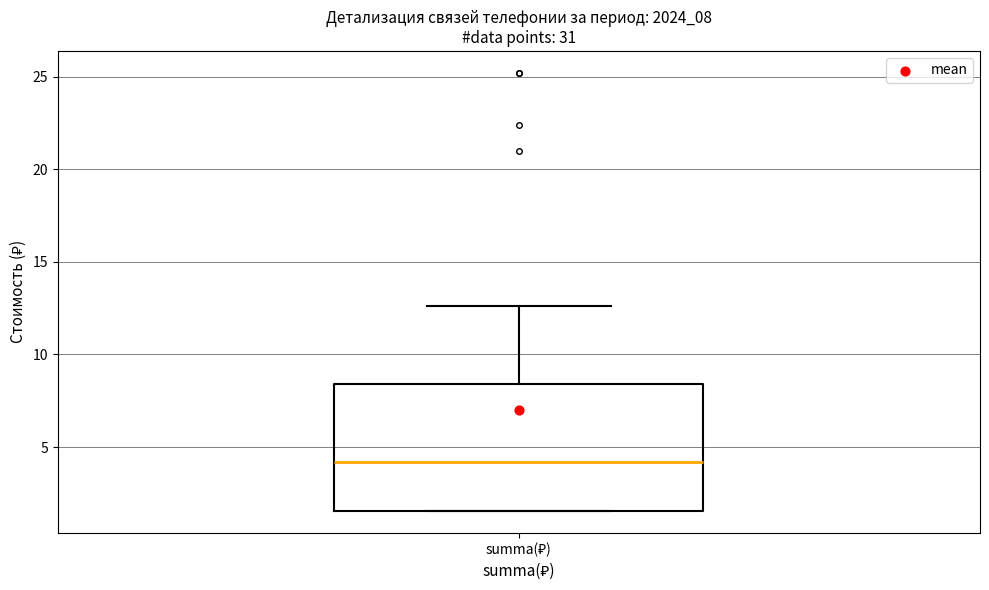

Where is the upper edge of the box for summa(₽) on the y-axis? The values are not printed on the chart, so give them approximately, as read against the axis.

8.5